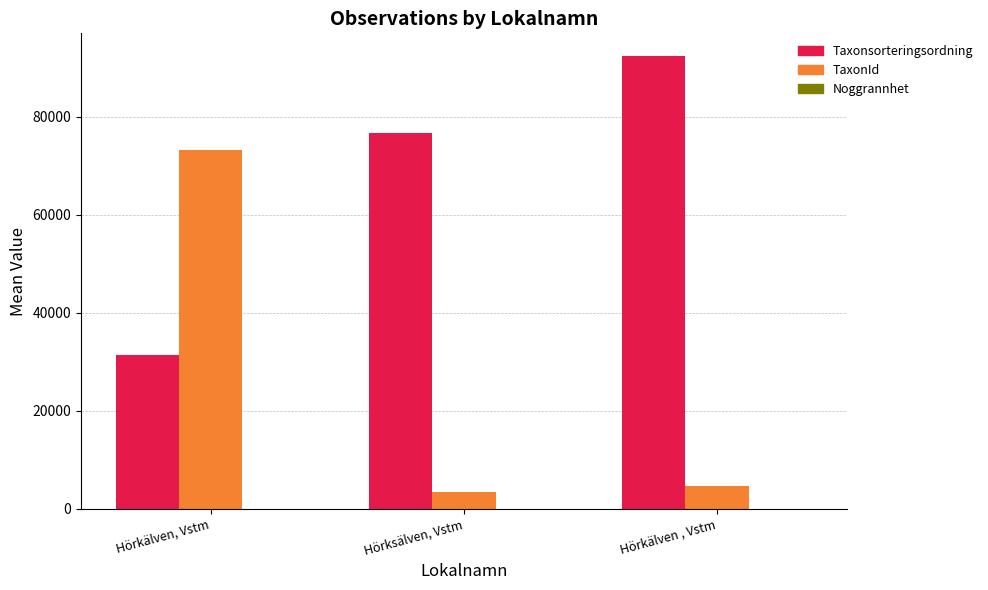

Where is TaxonId nearest to the value 38269?

Hörkälven , Vstm